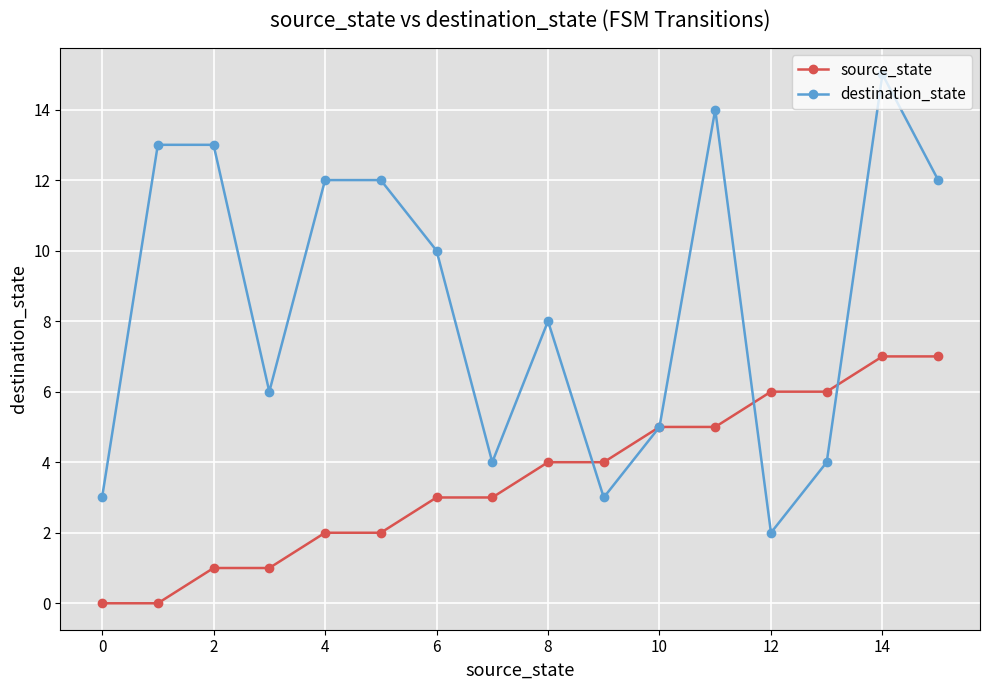

How many data points does each series have?

16